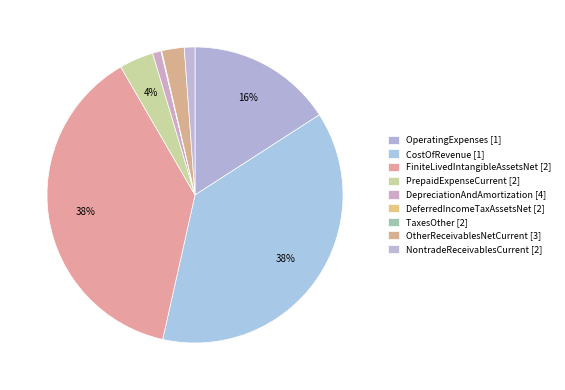

Is DeferredIncomeTaxAssetsNet [2] the majority of the pie?

No